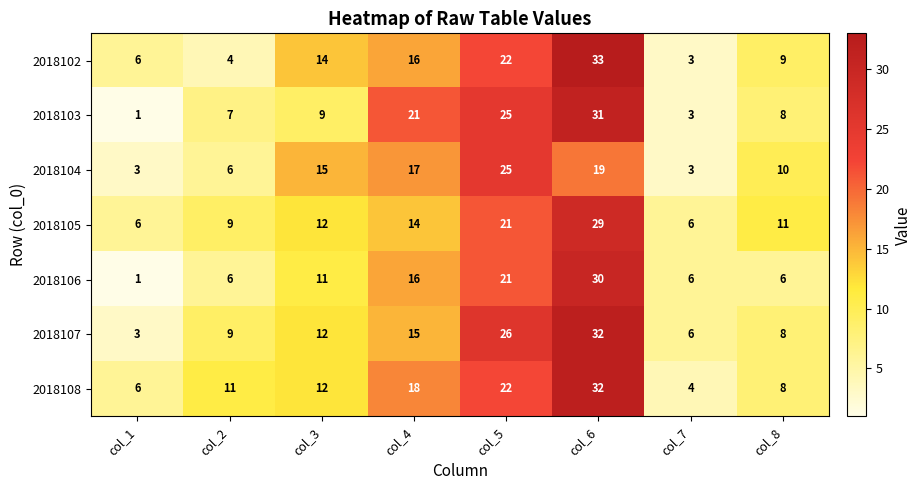

What is the minimum value for 2018108?

4